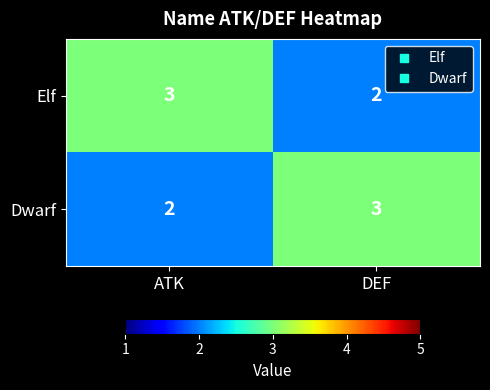

At DEF, list the series in order from largest to smallest.

Dwarf, Elf